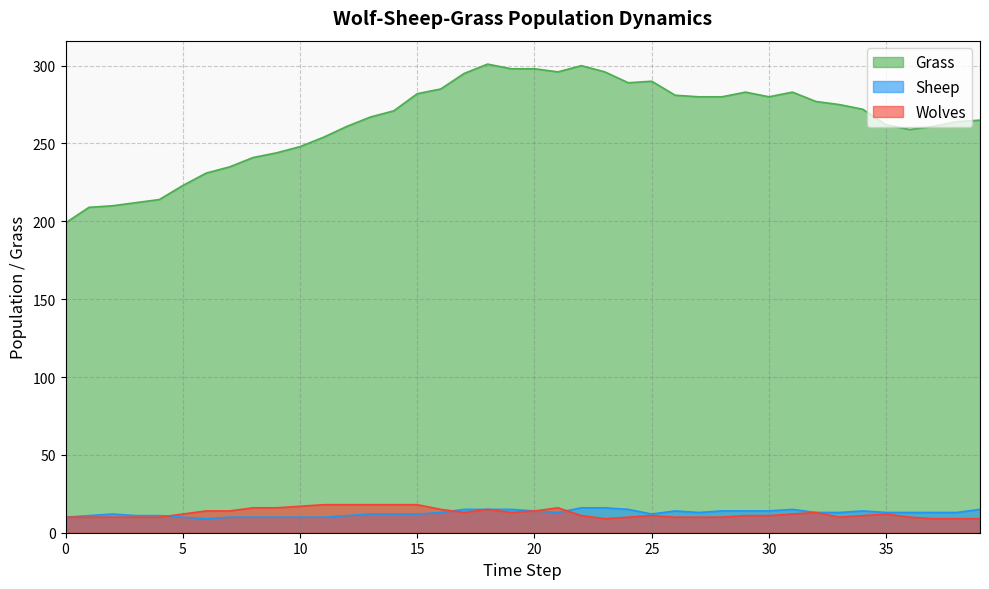

How many interior local peaks does the Sheep series have?

4